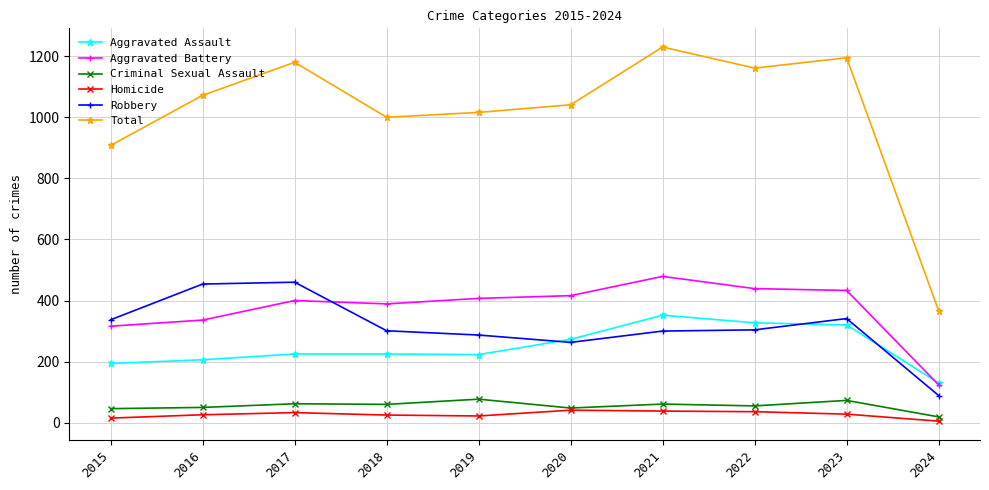

What is the value of the Total point at the 10th from the left?

367